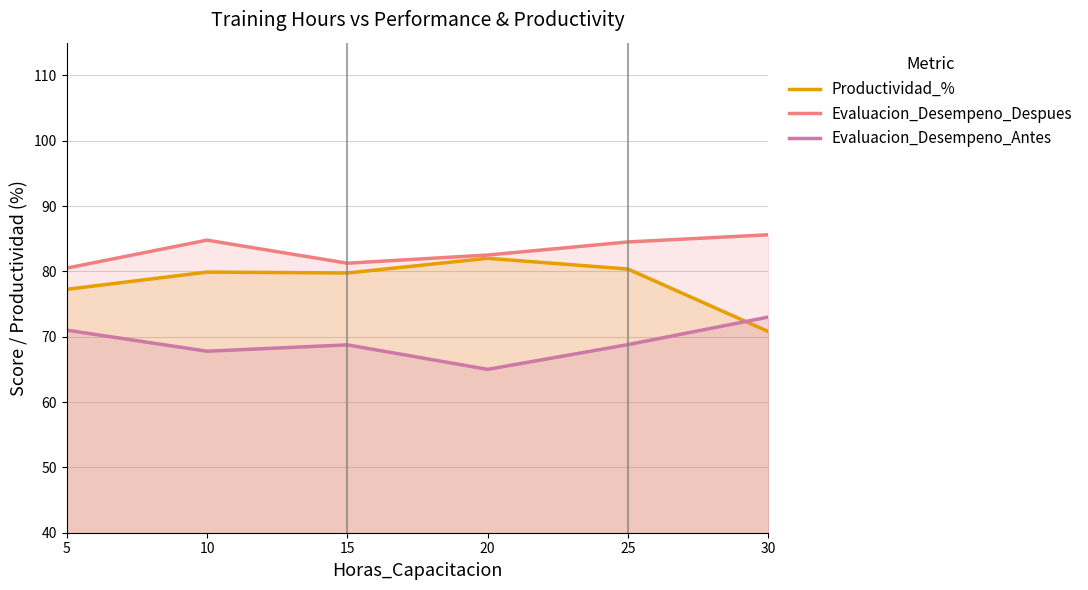

True or false: Evaluacion_Desempeno_Despues and Productividad_% intersect in this chart.

False